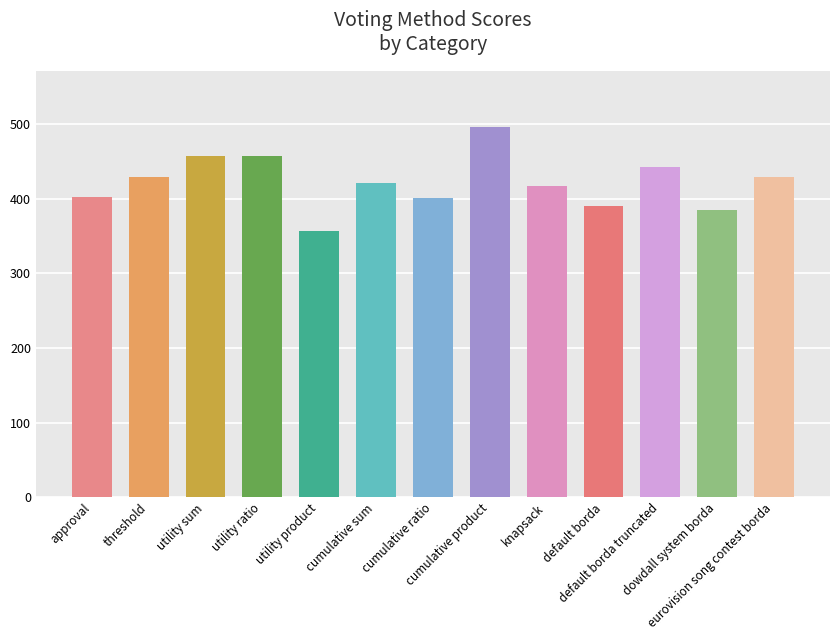

What is the value of the 9th bar from the left?

417